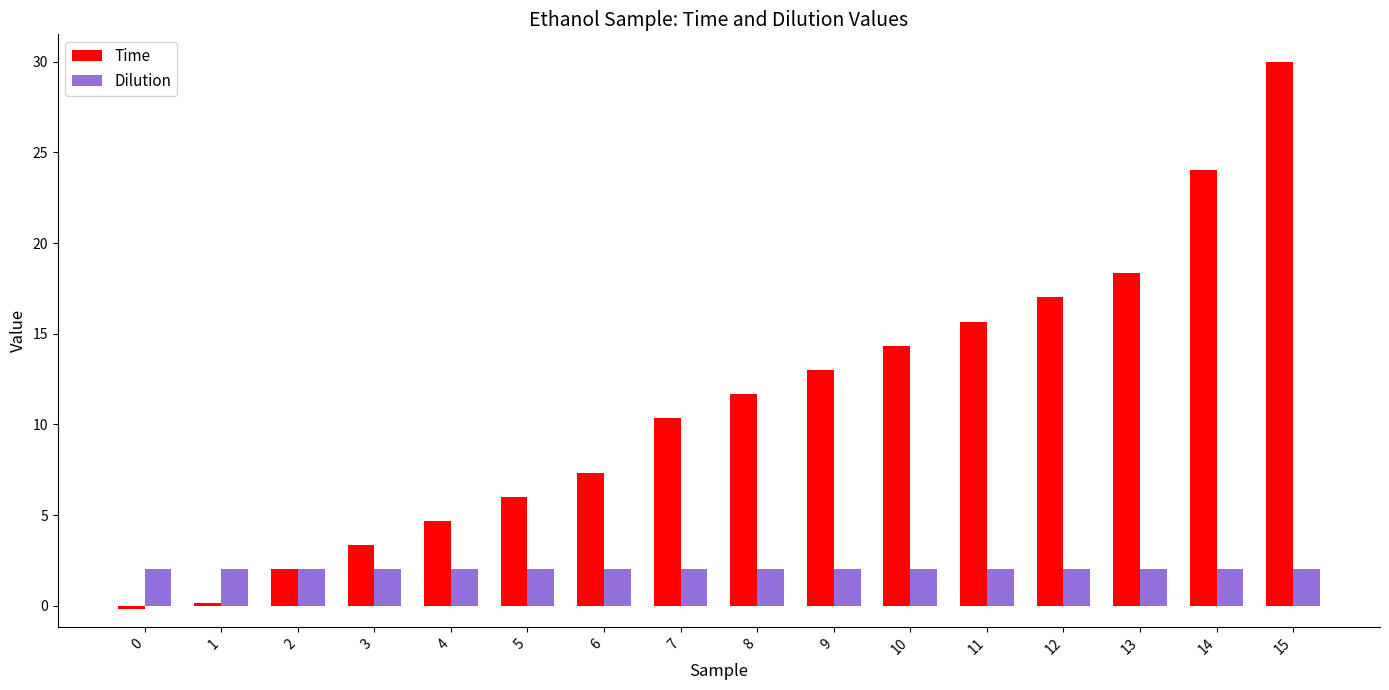

How many bars are there in each group?

2